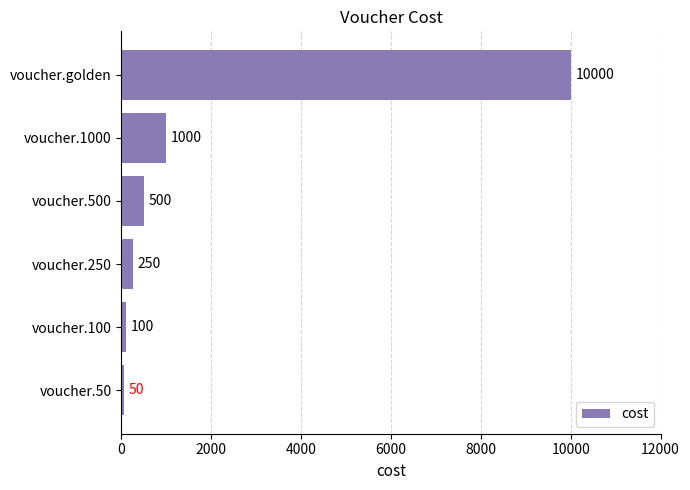

What is the approximate value at voucher.golden?

10000